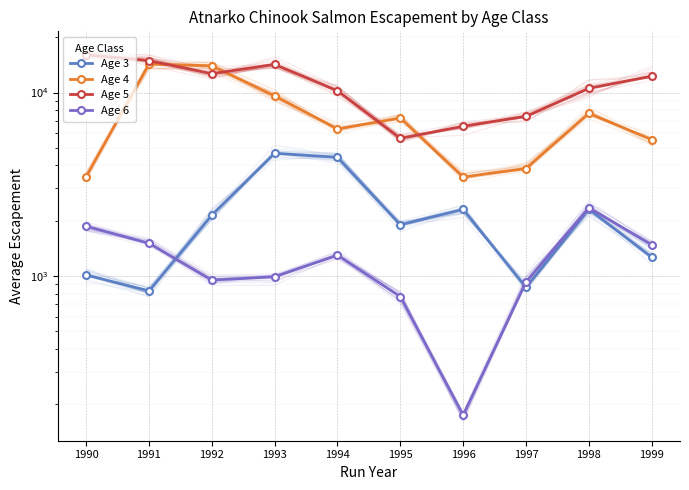

How many data points in Age 3 are less than 2143?

5